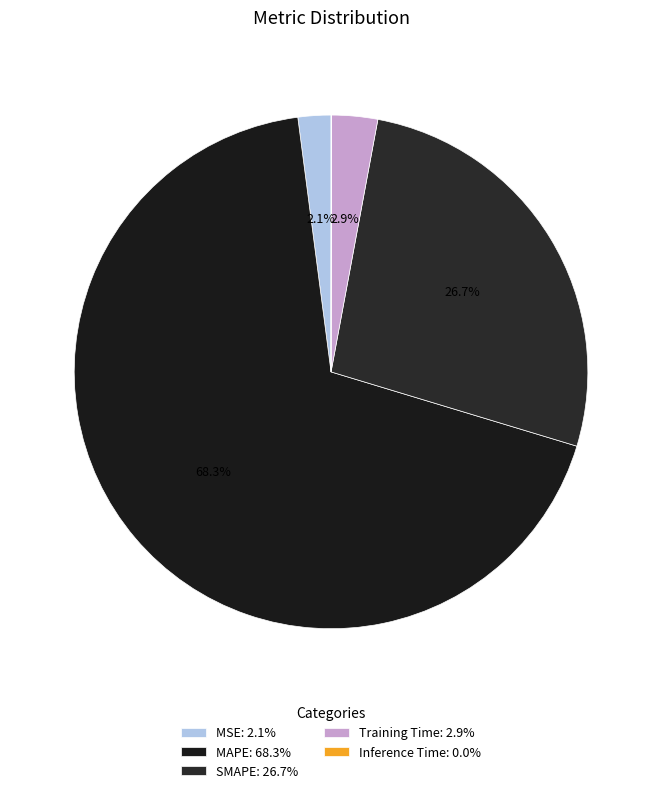

Does MAPE represent more than half of the total?

Yes